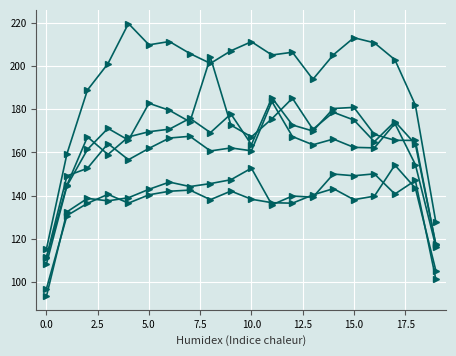

Count the number of data series in this chart.

6